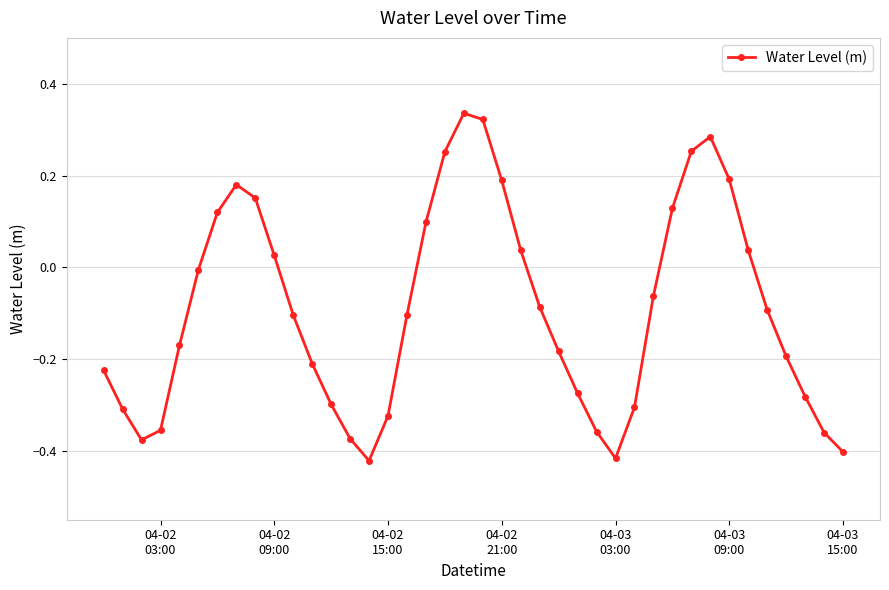

What is the sum of all values?

-3.7